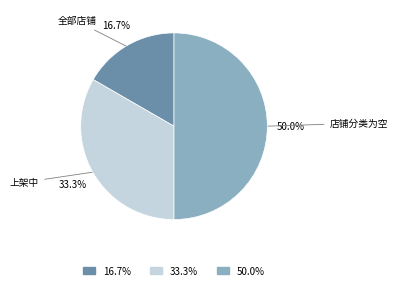

Combined, what portion of the pie is 全部店铺 and 店铺分类为空?

66.7%